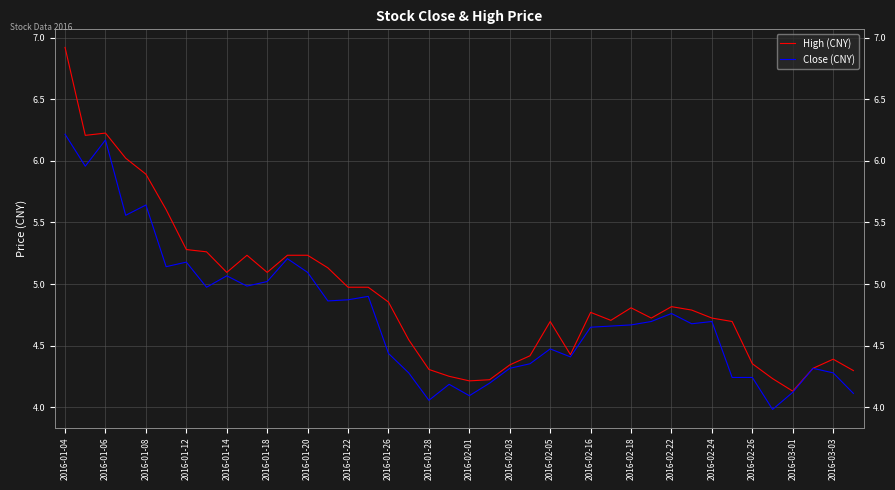

Is the value of Close (CNY) at 31 greater than the value of High (CNY) at 24?

No